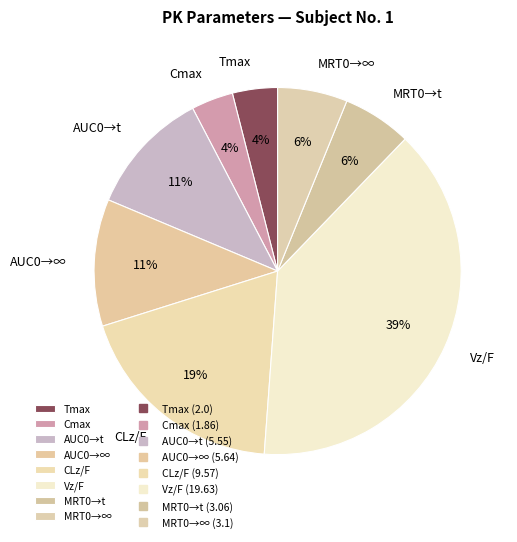

Between AUC0→t and MRT0→t, which is larger?

AUC0→t